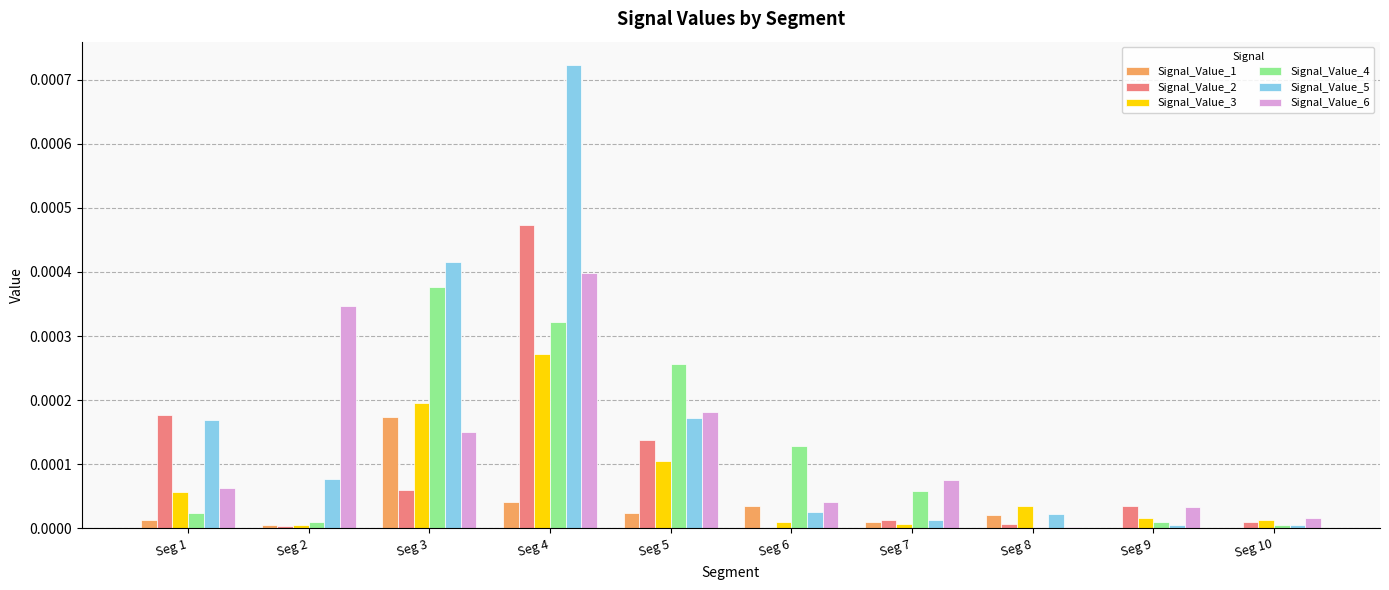

What are all the series names shown in the legend?

Signal_Value_1, Signal_Value_2, Signal_Value_3, Signal_Value_4, Signal_Value_5, Signal_Value_6